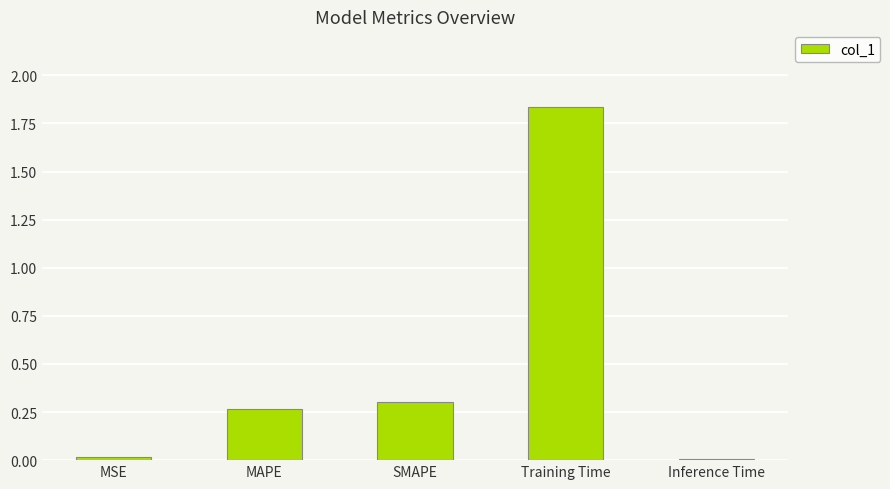

What is the sum of all values?

2.4